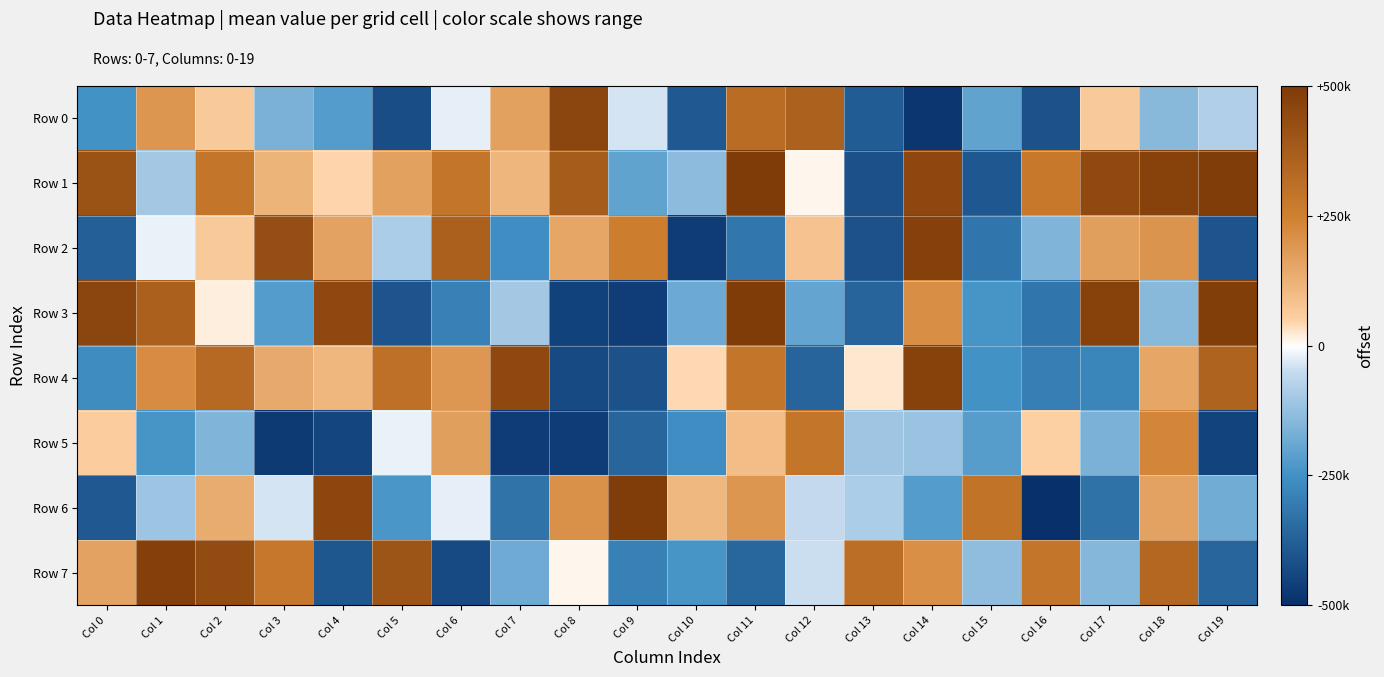

Which series has the largest range (max minus min)?

Row 6